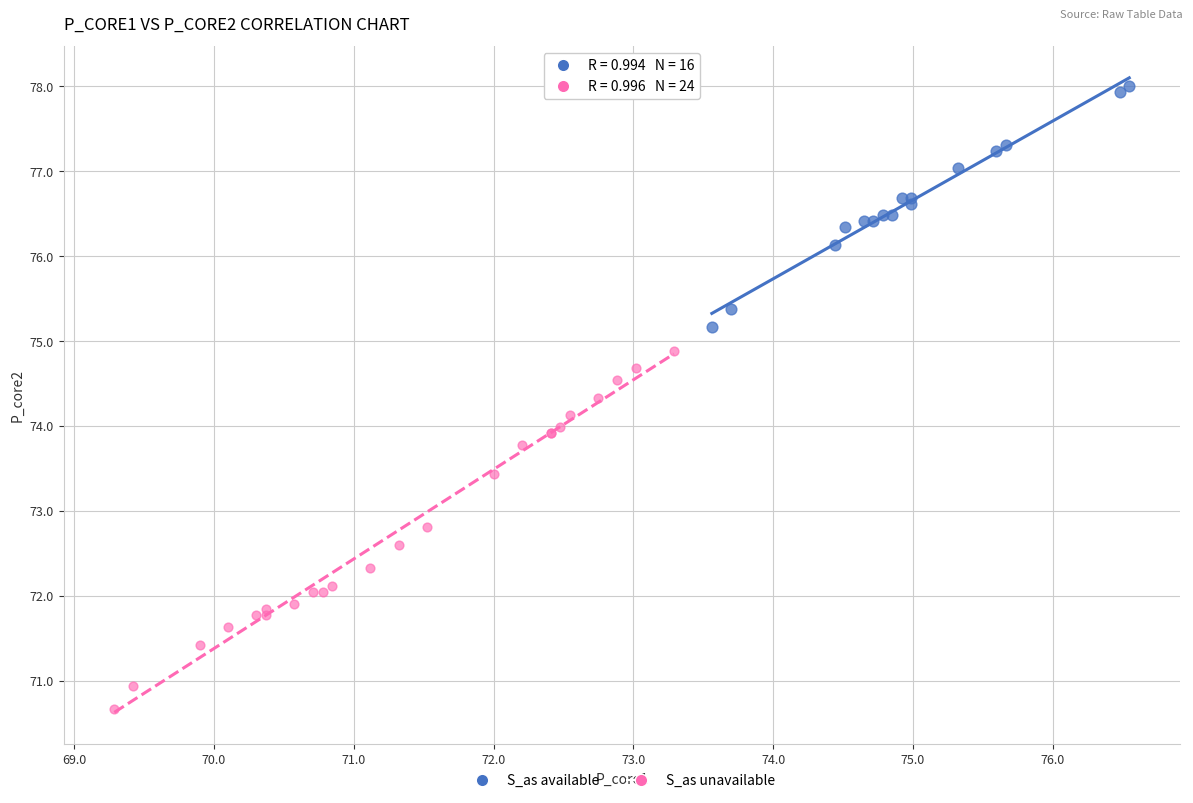

What are all the series names shown in the legend?

S_as available, S_as unavailable